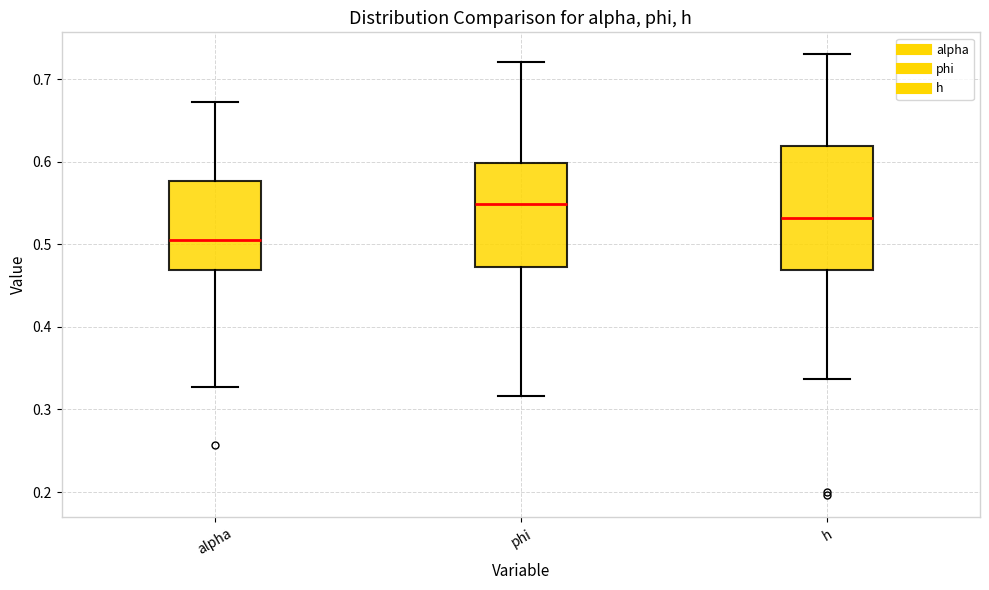

Where is the lower edge of the box for phi on the y-axis? The values are not printed on the chart, so give them approximately, as read against the axis.

0.47